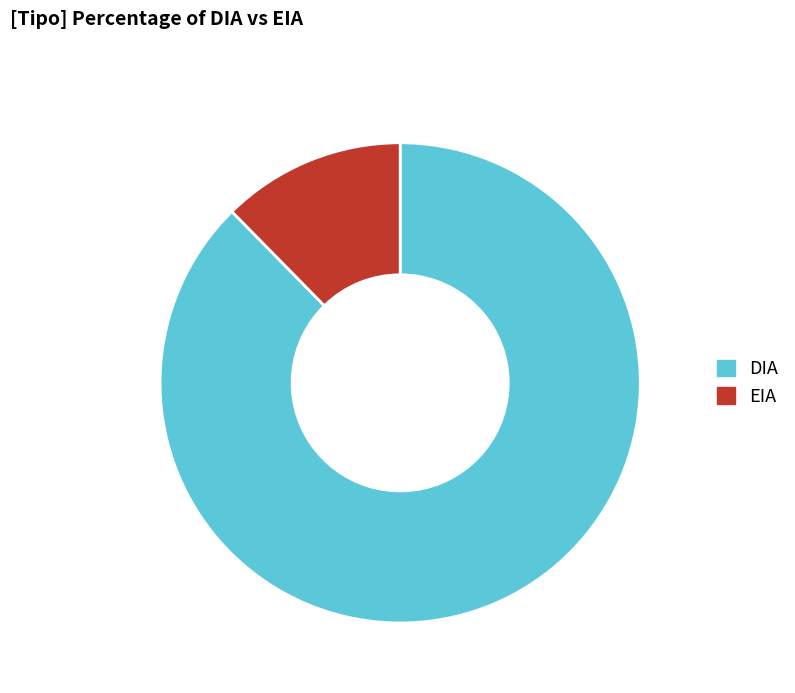

Which has a higher value, DIA or EIA?

DIA